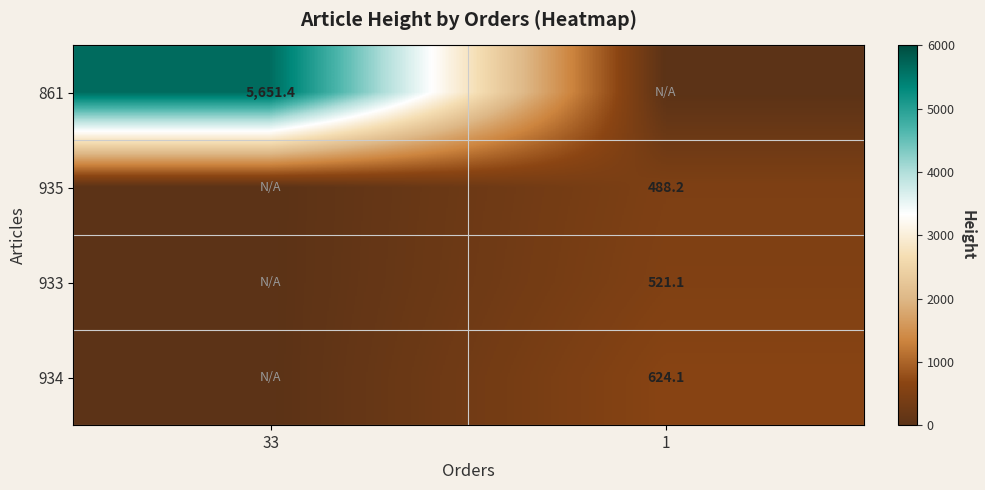

The value of 935 at 1 is 763.5. True or false?

False